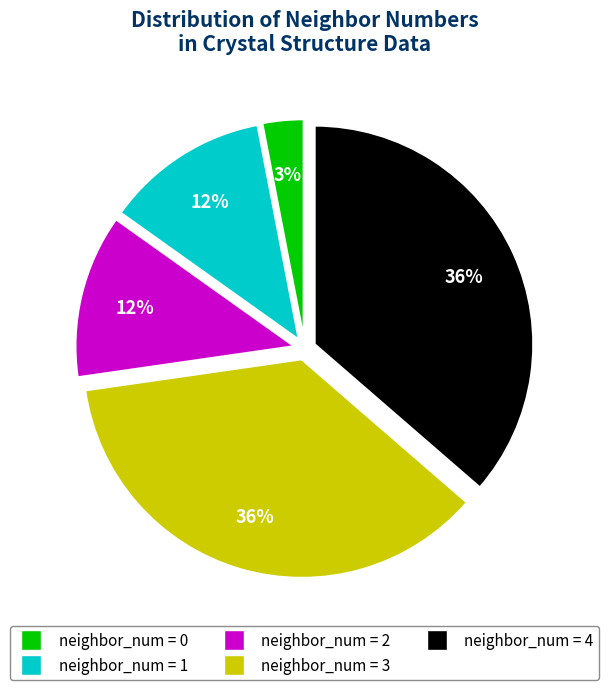

Is there any slice that represents more than half of the pie?

No